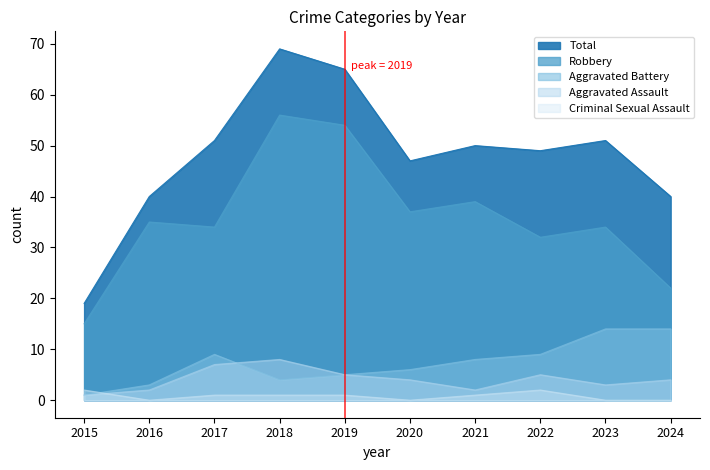

Reading left to right, extract all data points from this chart.

Aggravated Assault: 2015=1	2016=2	2017=7	2018=8	2019=5	2020=4	2021=2	2022=5	2023=3	2024=4
Aggravated Battery: 2015=1	2016=3	2017=9	2018=4	2019=5	2020=6	2021=8	2022=9	2023=14	2024=14
Criminal Sexual Assault: 2015=2	2016=0	2017=1	2018=1	2019=1	2020=0	2021=1	2022=2	2023=0	2024=0
Robbery: 2015=15	2016=35	2017=34	2018=56	2019=54	2020=37	2021=39	2022=32	2023=34	2024=22
Total: 2015=19	2016=40	2017=51	2018=69	2019=65	2020=47	2021=50	2022=49	2023=51	2024=40